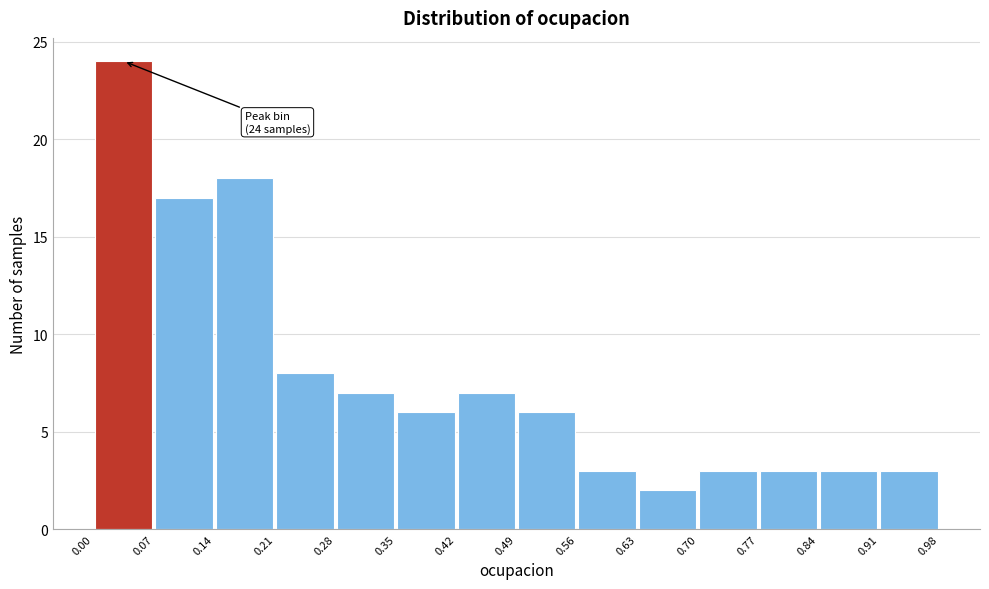

Which range on the x-axis has the tallest bar?

0.00 to 0.07